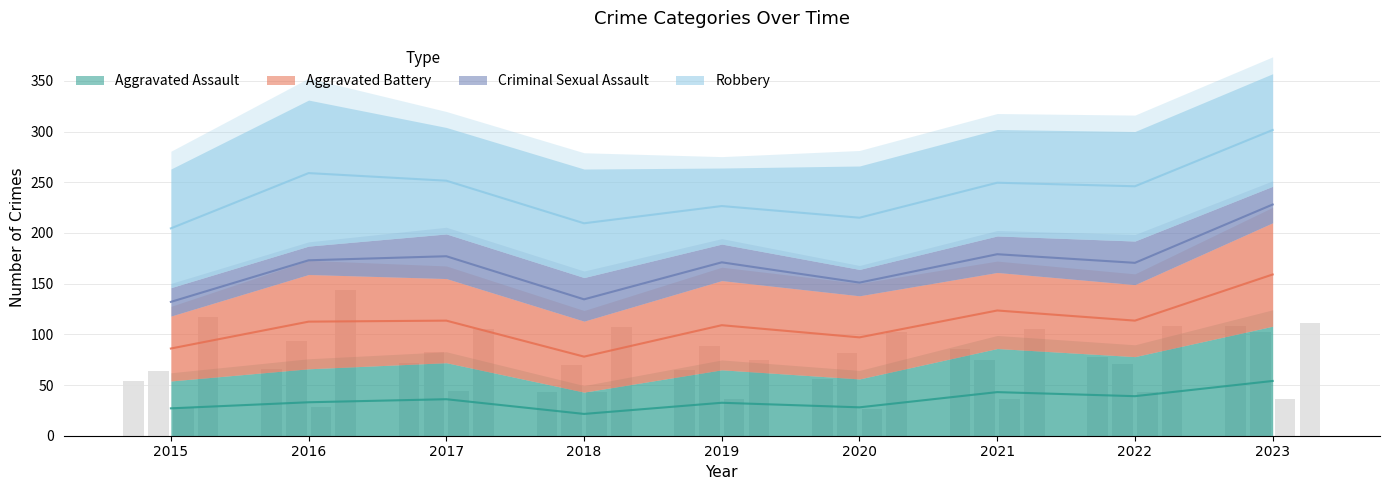

Which series has the largest range (max minus min)?

Robbery